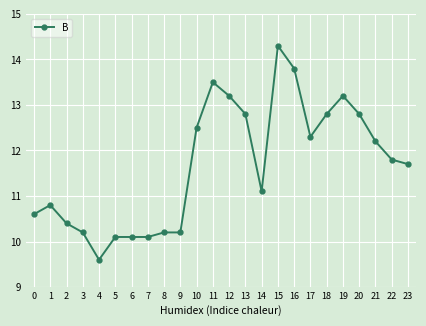

Which category has the lowest value across all series?

4